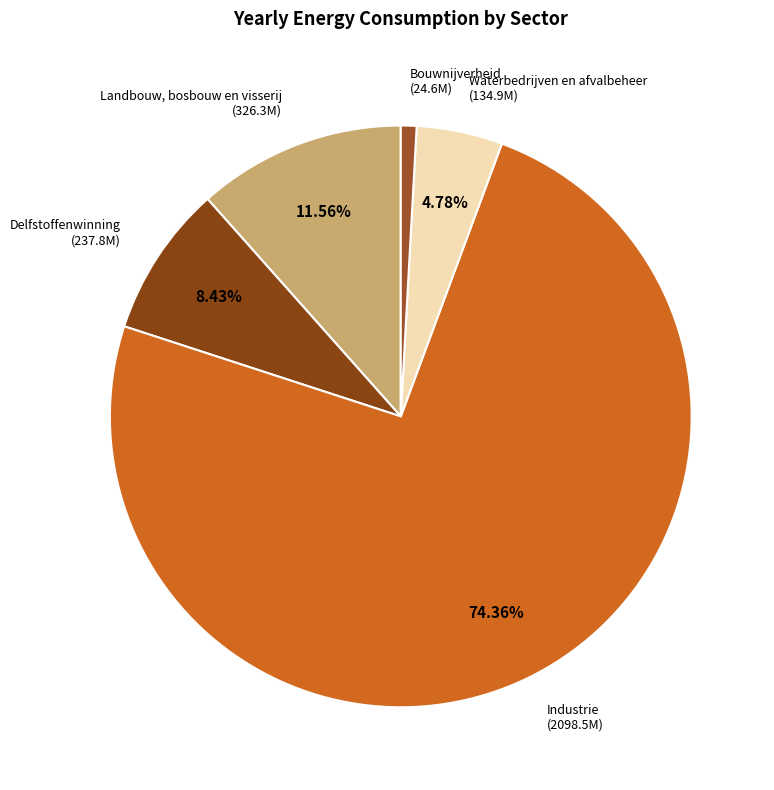

Approximately how many times larger is the value at Landbouw, bosbouw en visserij compared to Bouwnijverheid?

13.3